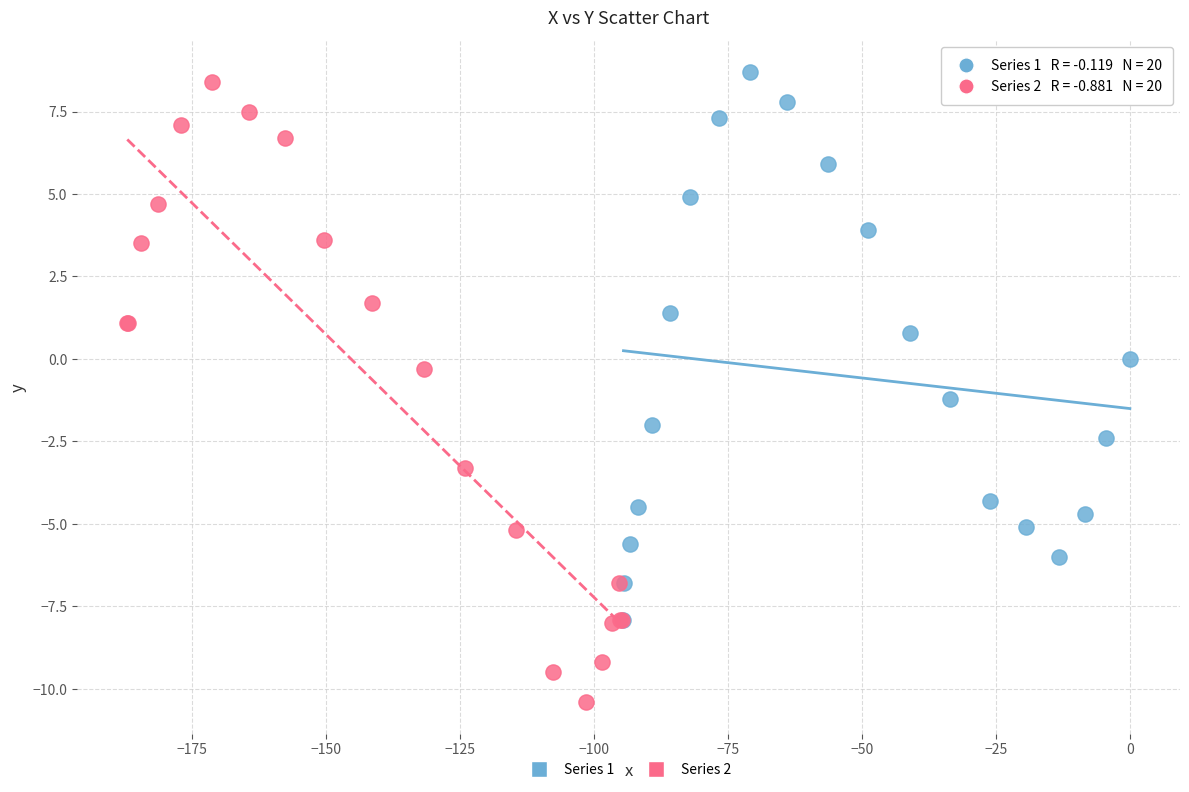

Which series has the largest Y range (max minus min)?

Series 2